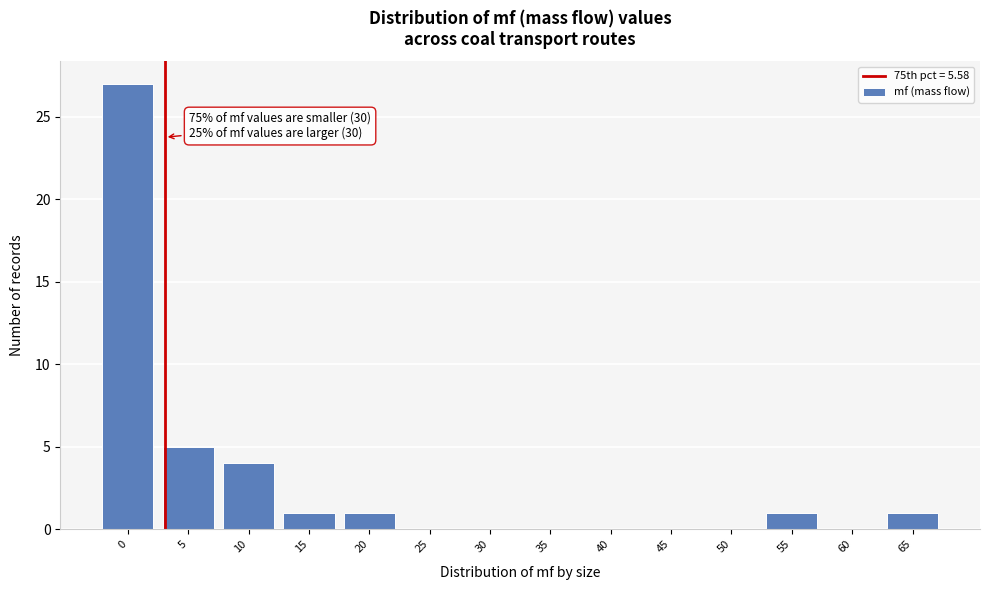

Reading left to right, transcribe all the data shown in this chart.

0=27	5=5	10=4	15=1	20=1	25=0	30=0	35=0	40=0	45=0	50=0	55=1	60=0	65=1